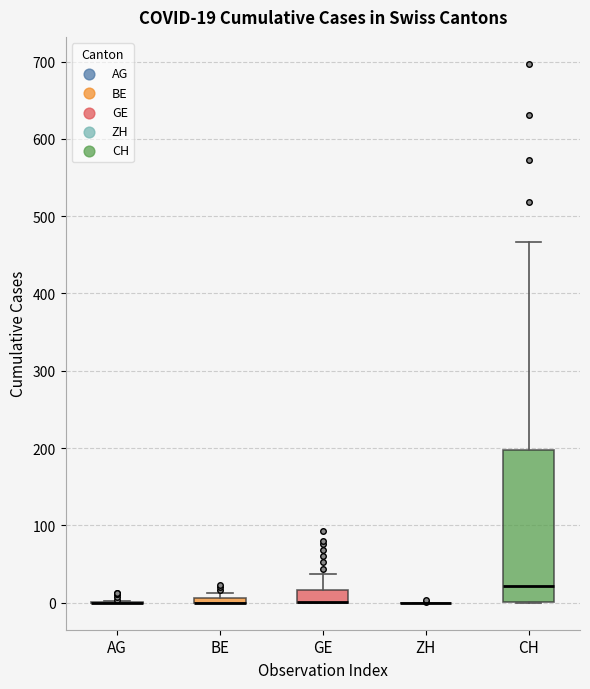

Which box is the tallest, from its lower edge to its upper edge?

CH